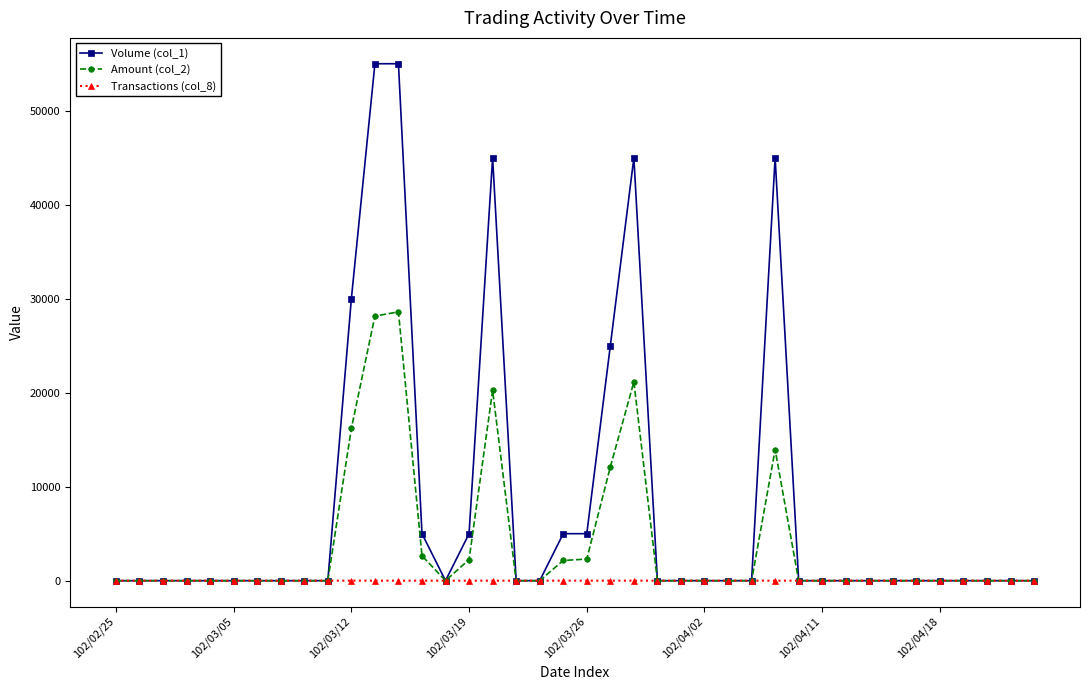

List the series in order of their peak value, highest first.

Volume (col_1), Amount (col_2), Transactions (col_8)